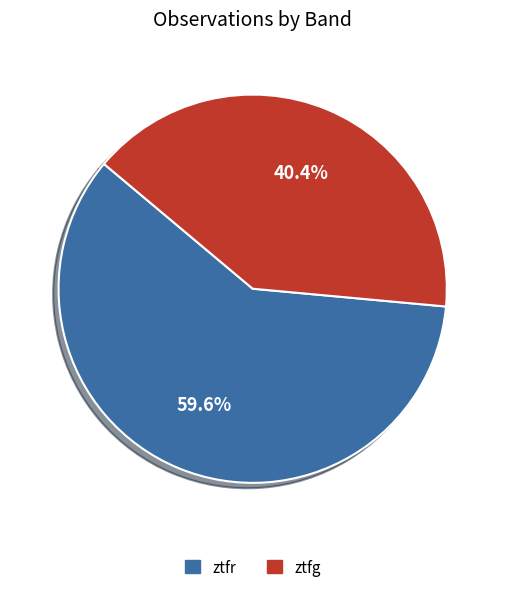

To the nearest percent, what percentage of the pie is ztfg?

40%